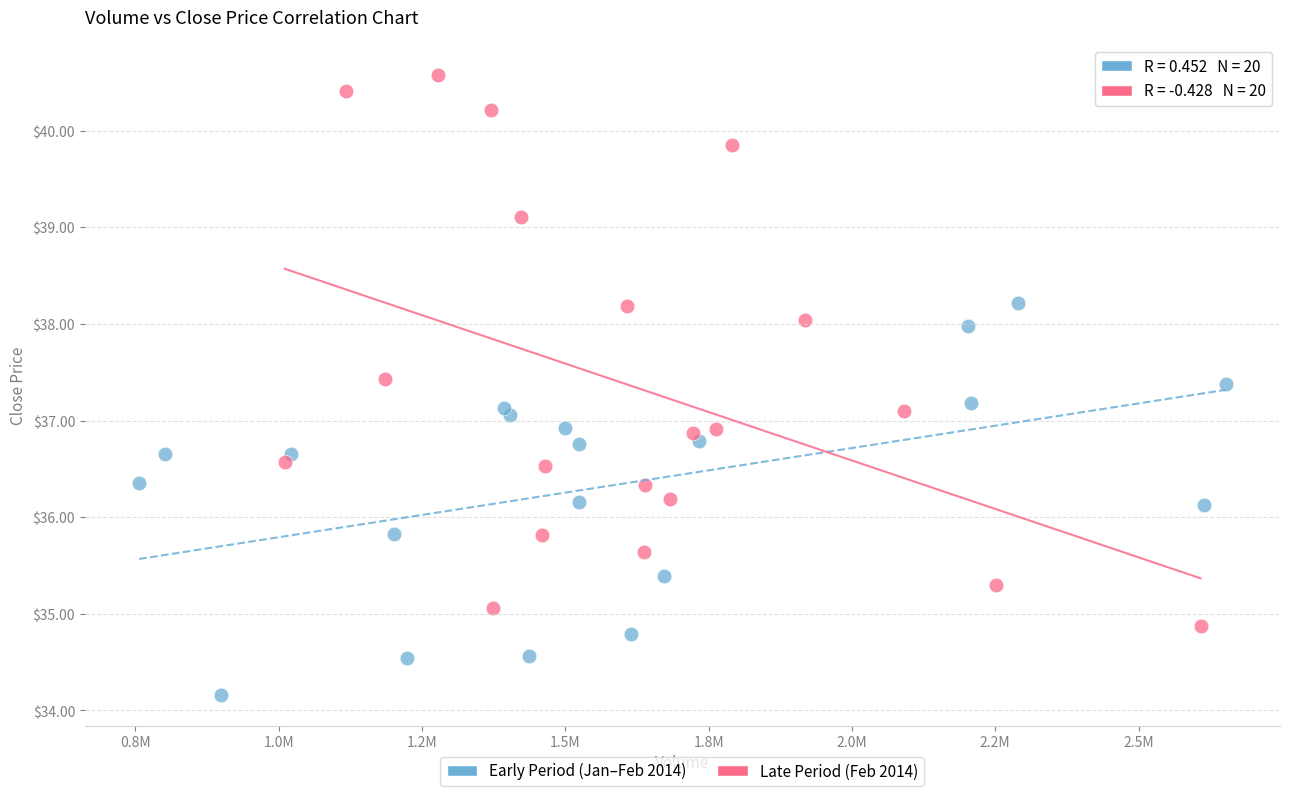

Which series contains the lowest Y value?

Early Period (Jan–Feb 2014)